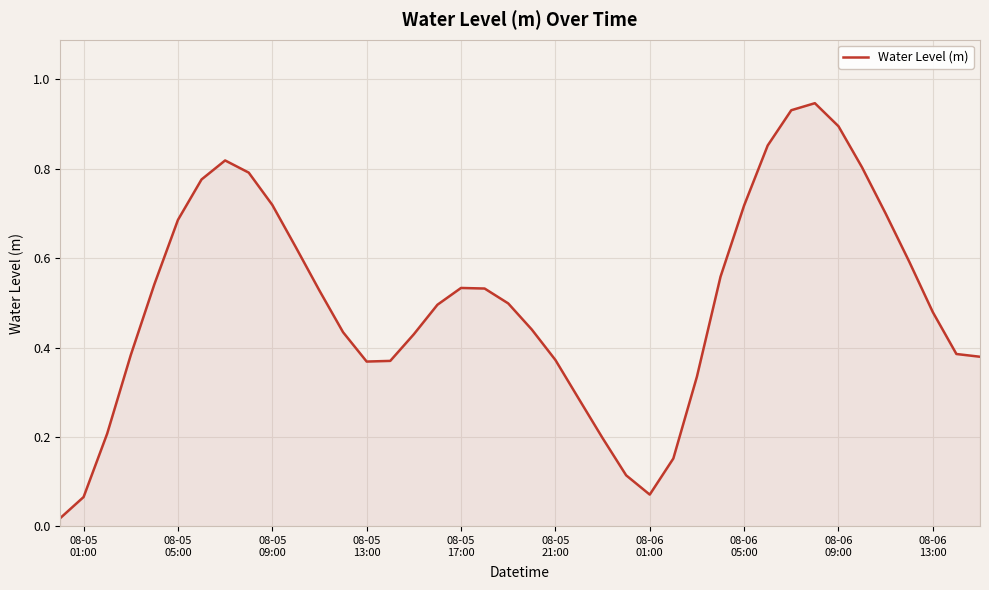

How many lines are shown in the chart?

1